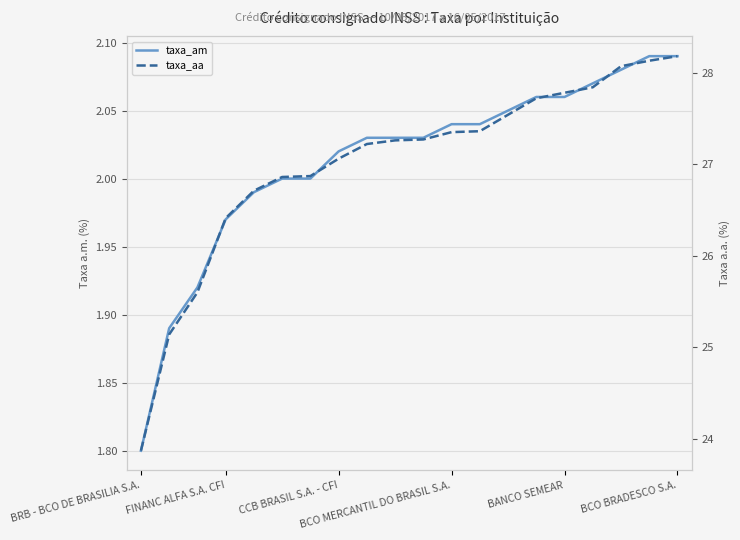

Rank the series by their average value, from highest to lowest.

taxa_aa, taxa_am